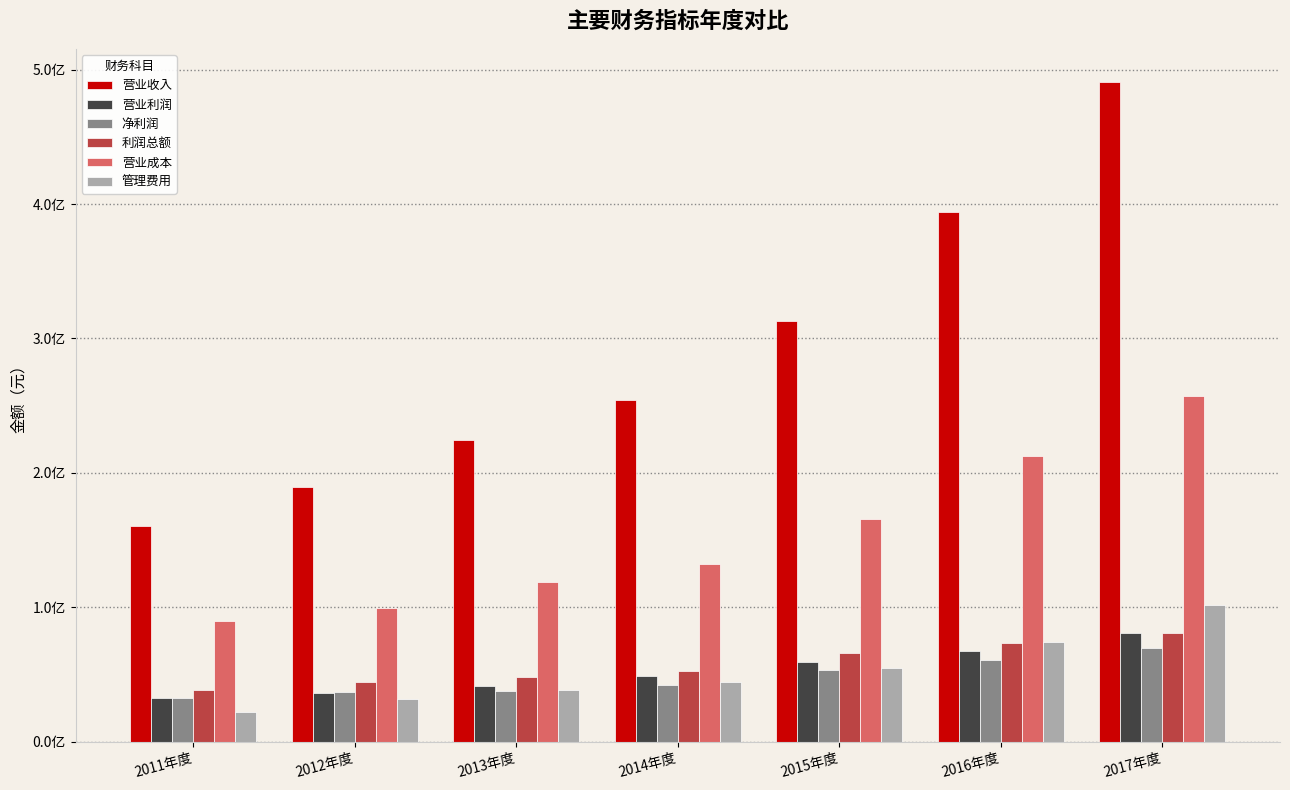

At which label does 营业利润 reach its peak?

2017年度